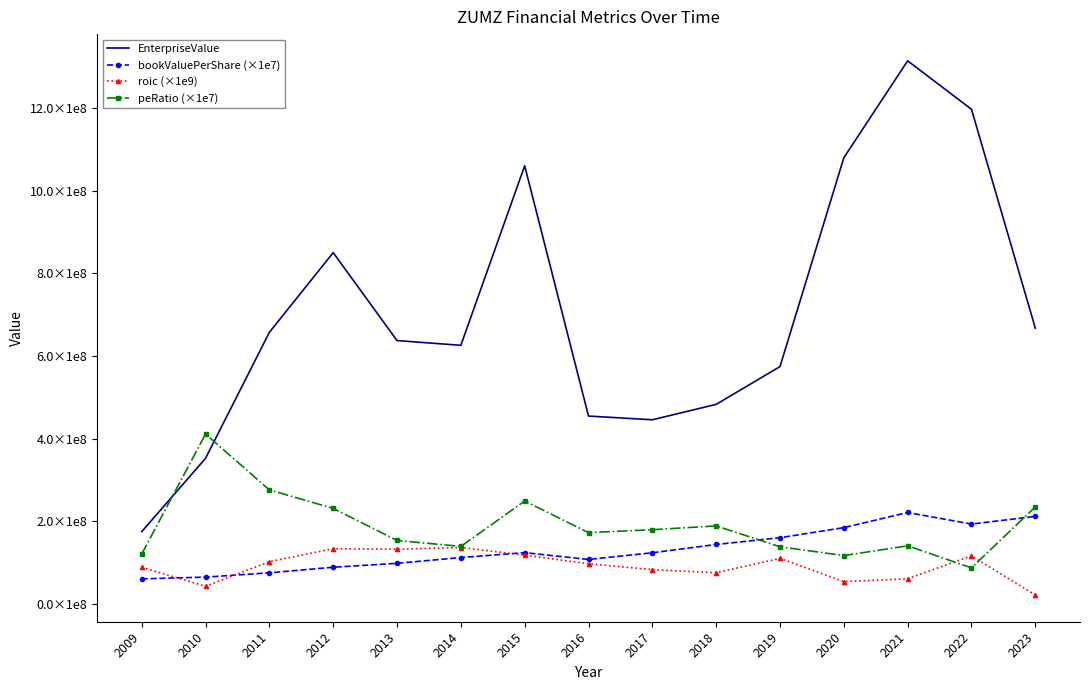

What is the total value across all series at 2016?

833407670.0